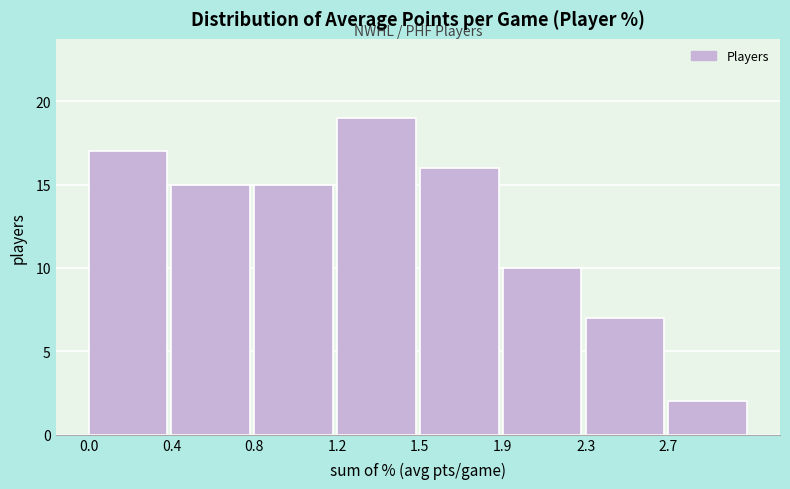

Reading left to right, extract all data points from this chart.

0.0=17	0.4=15	0.8=15	1.2=19	1.5=16	1.9=10	2.3=7	2.7=2